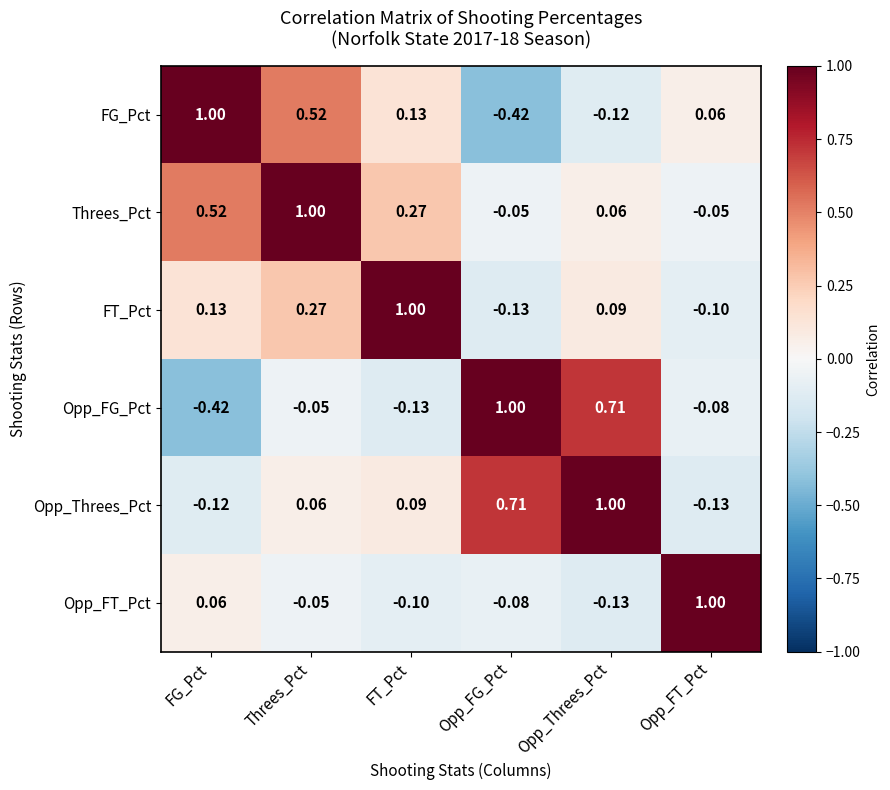

Which series has the largest total across all categories?

Threes_Pct